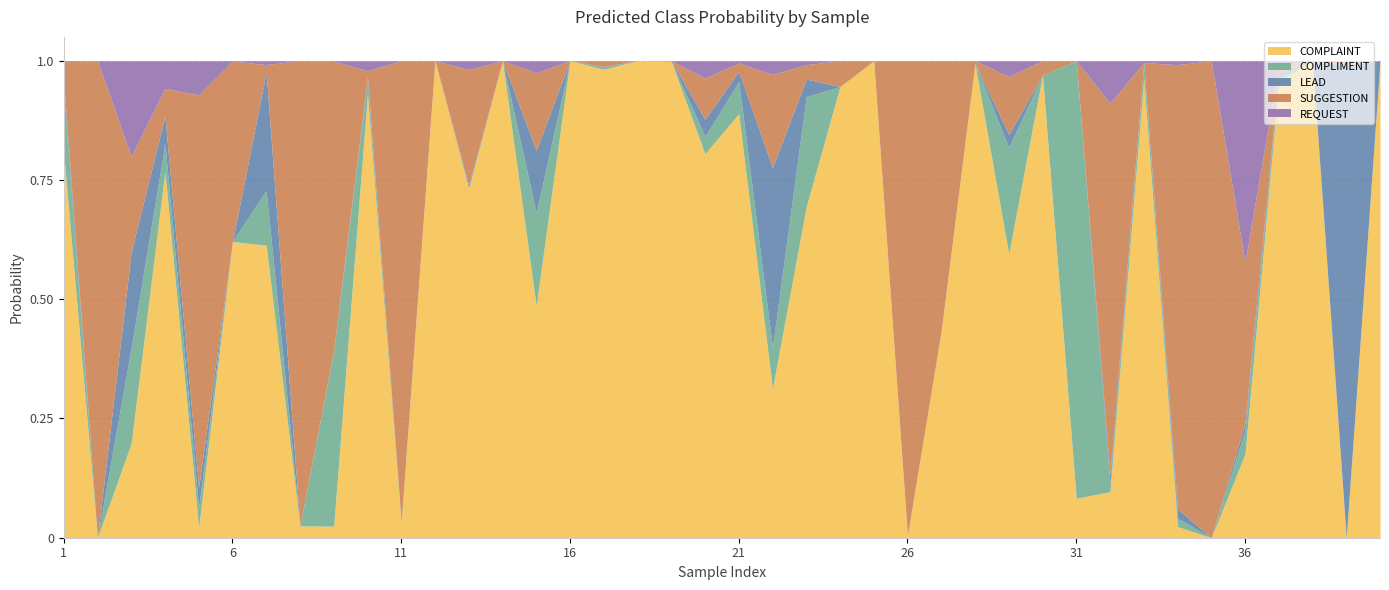

Does the chart have visible grid lines?

Yes